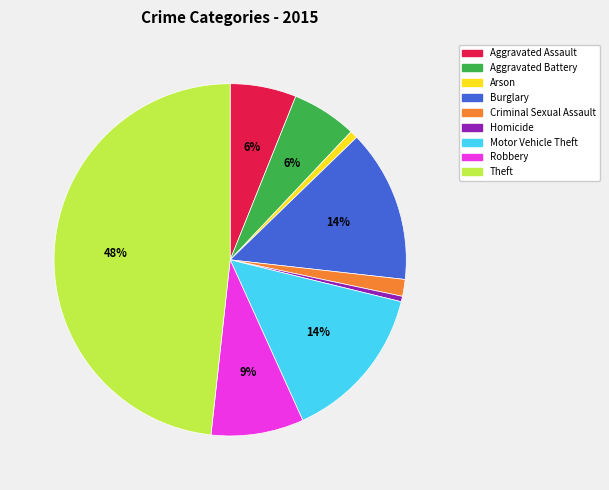

Do Robbery and Arson together represent more than half of the pie?

No